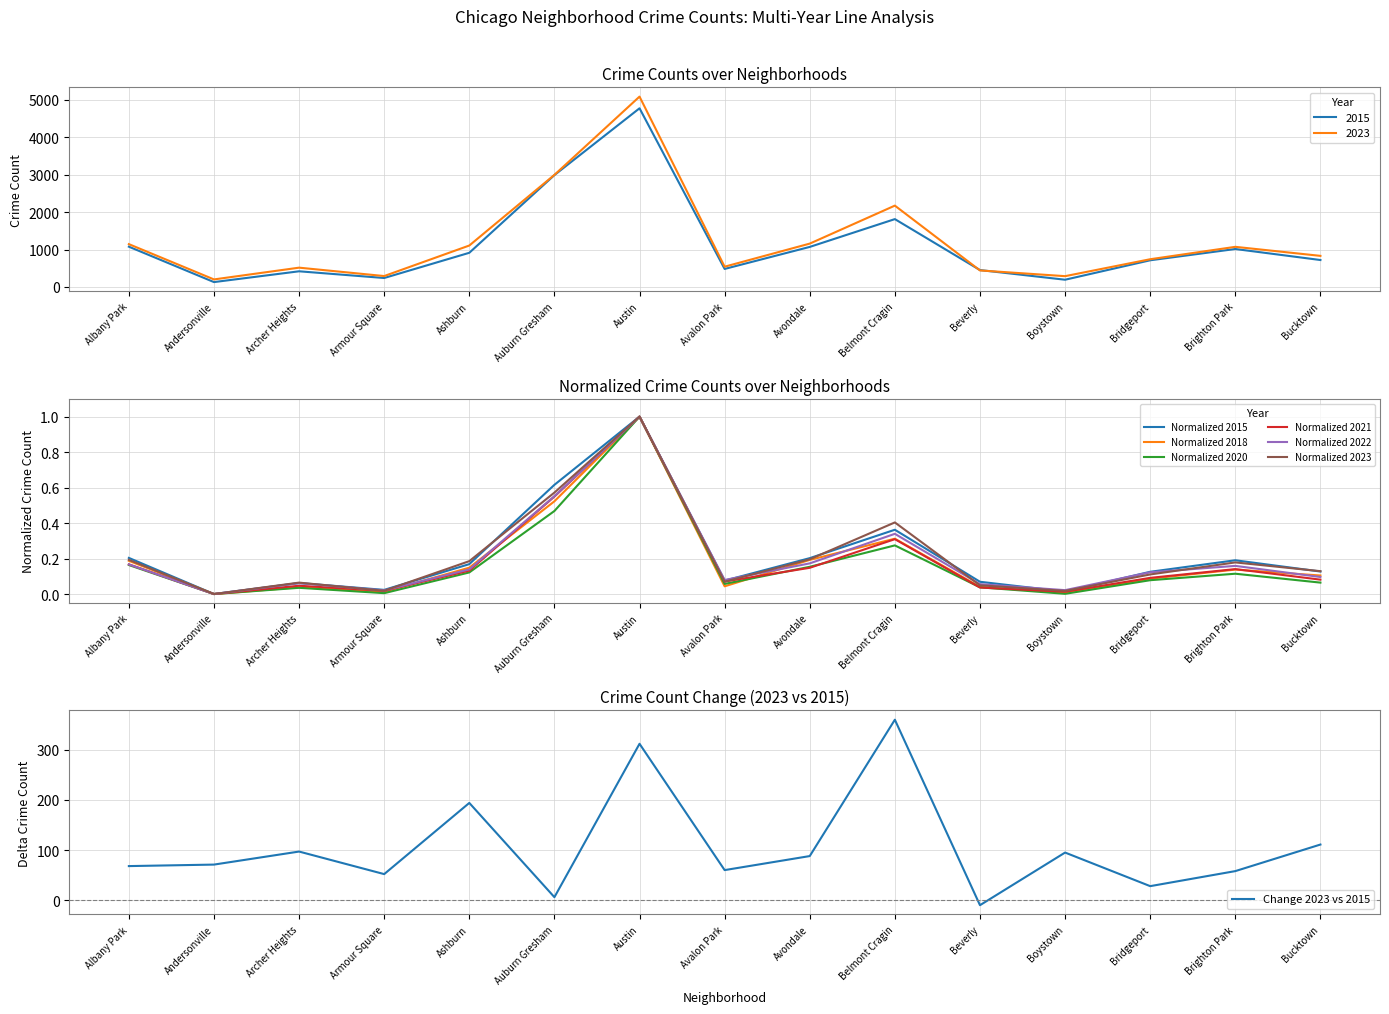

Does the chart have visible grid lines?

Yes